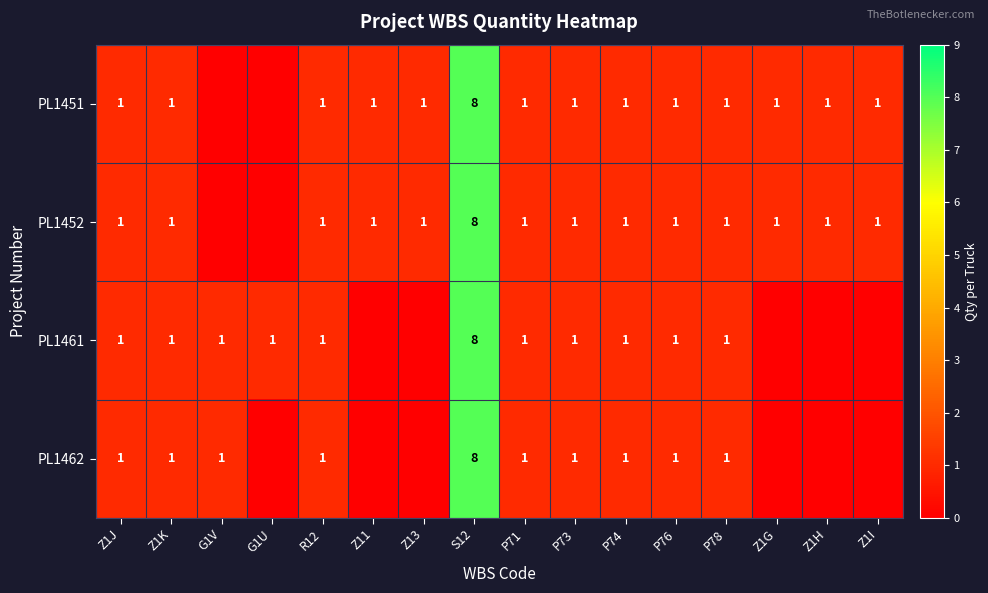

Is it true that PL1451 equals 1 at Z1H?

True